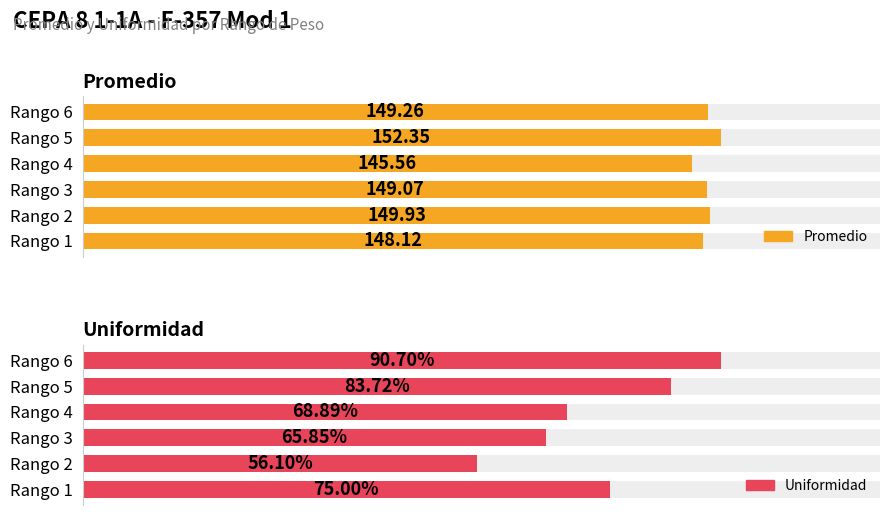

Count the number of categories in the chart.

6